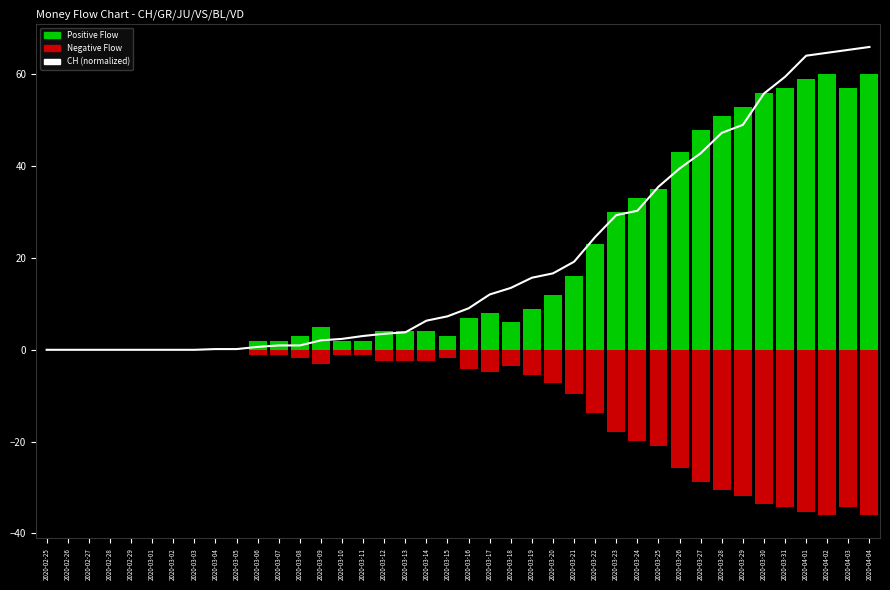

What is the greatest value displayed?

66.0